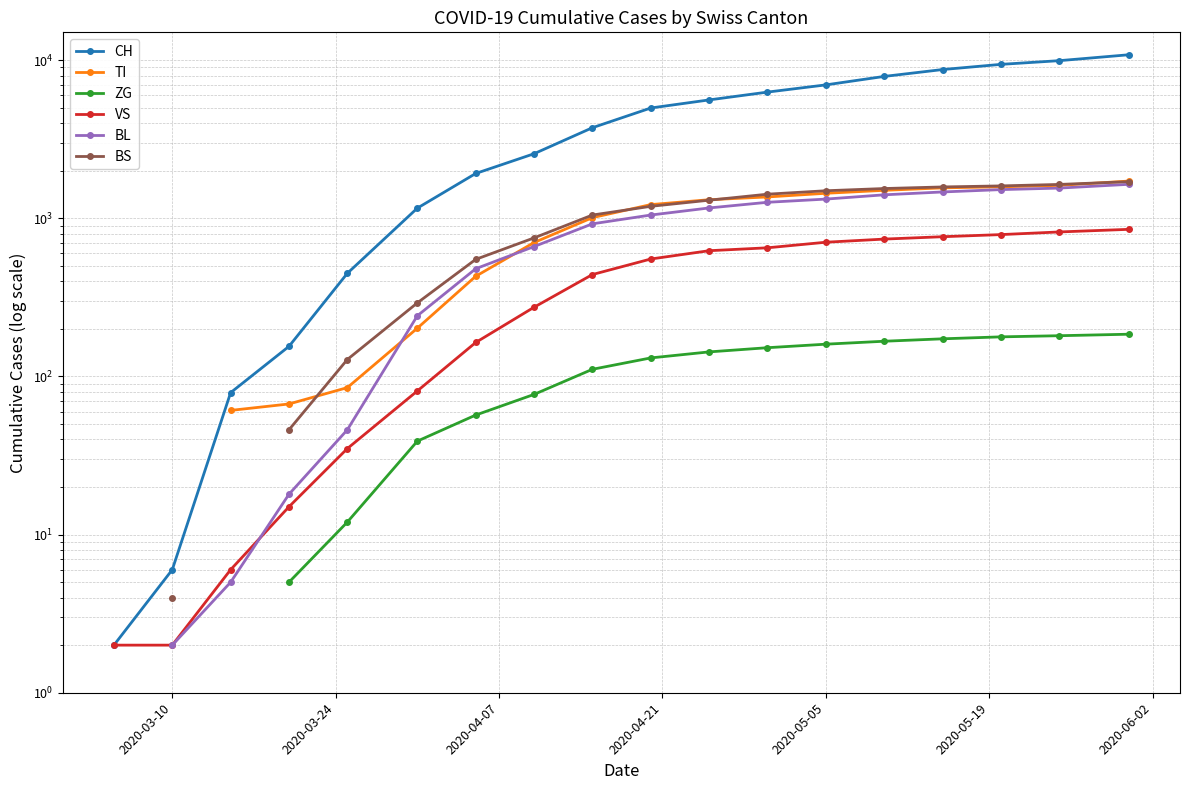

True or false: ZG and BL intersect in this chart.

False